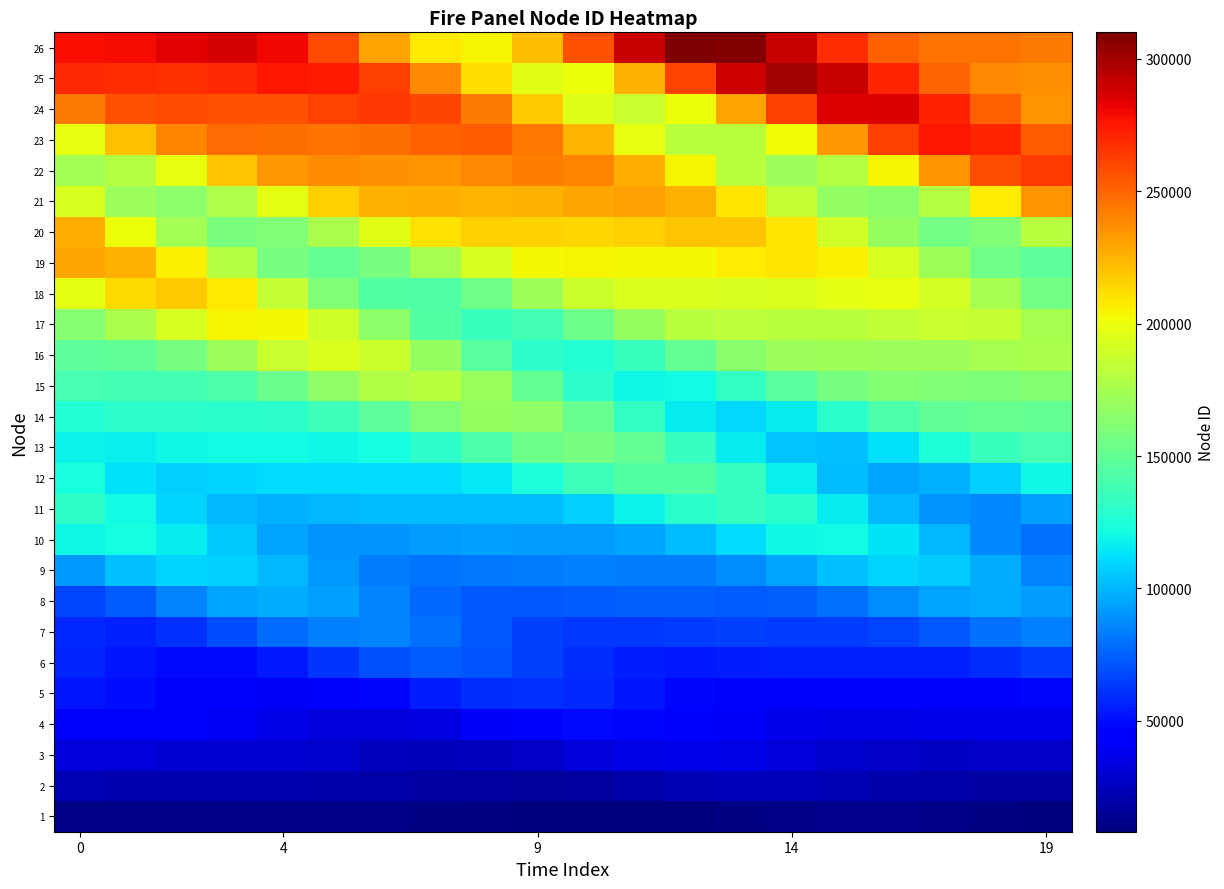

How many data points does each series have?

20